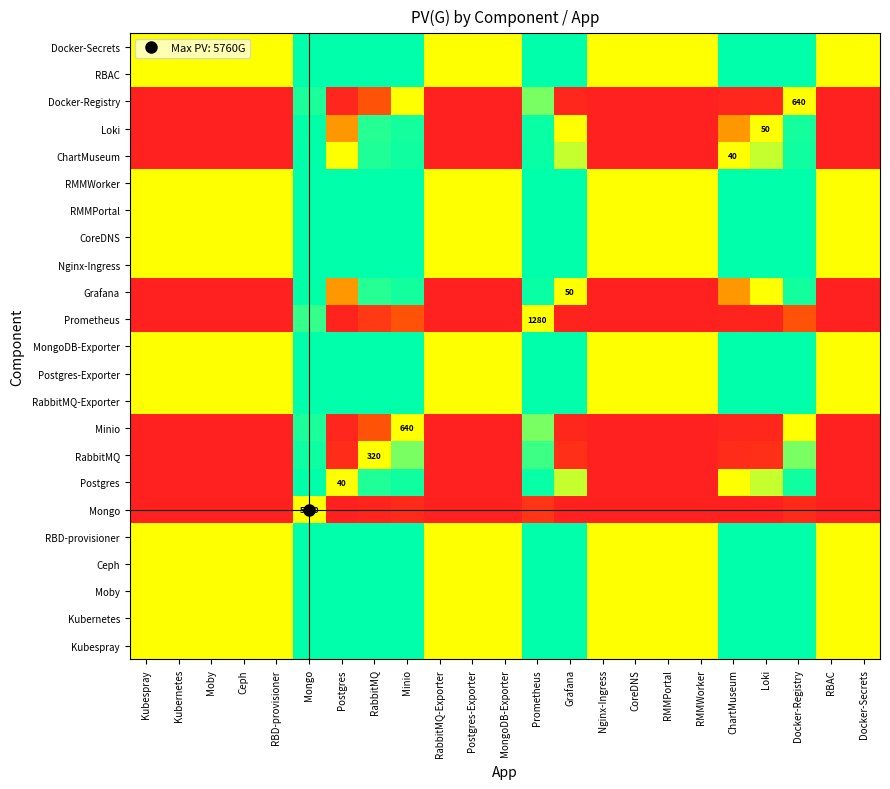

Rank the series by their maximum value, from lowest to highest.

Mongo, Prometheus, Minio, Docker-Registry, RabbitMQ, Grafana, Loki, Postgres, ChartMuseum, Kubespray, Kubernetes, Moby, Ceph, RBD-provisioner, RabbitMQ-Exporter, Postgres-Exporter, MongoDB-Exporter, Nginx-Ingress, CoreDNS, RMMPortal, RMMWorker, RBAC, Docker-Secrets